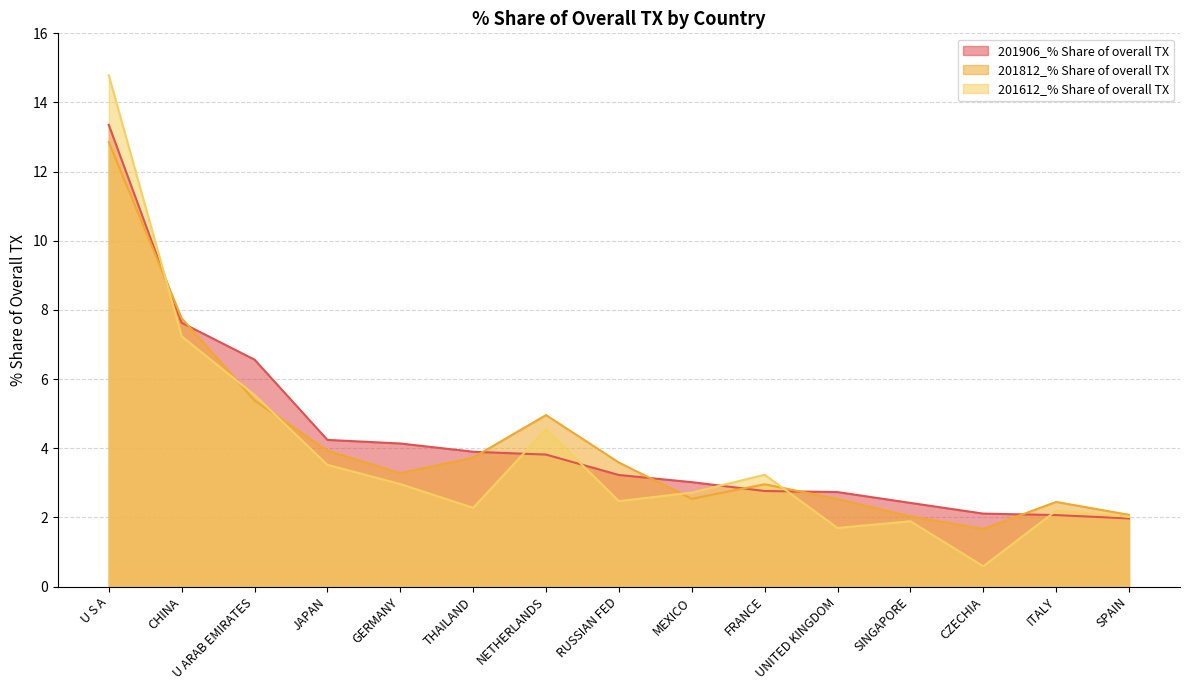

Between RUSSIAN FED and CZECHIA, which series saw the biggest shift?

201812_% Share of overall TX